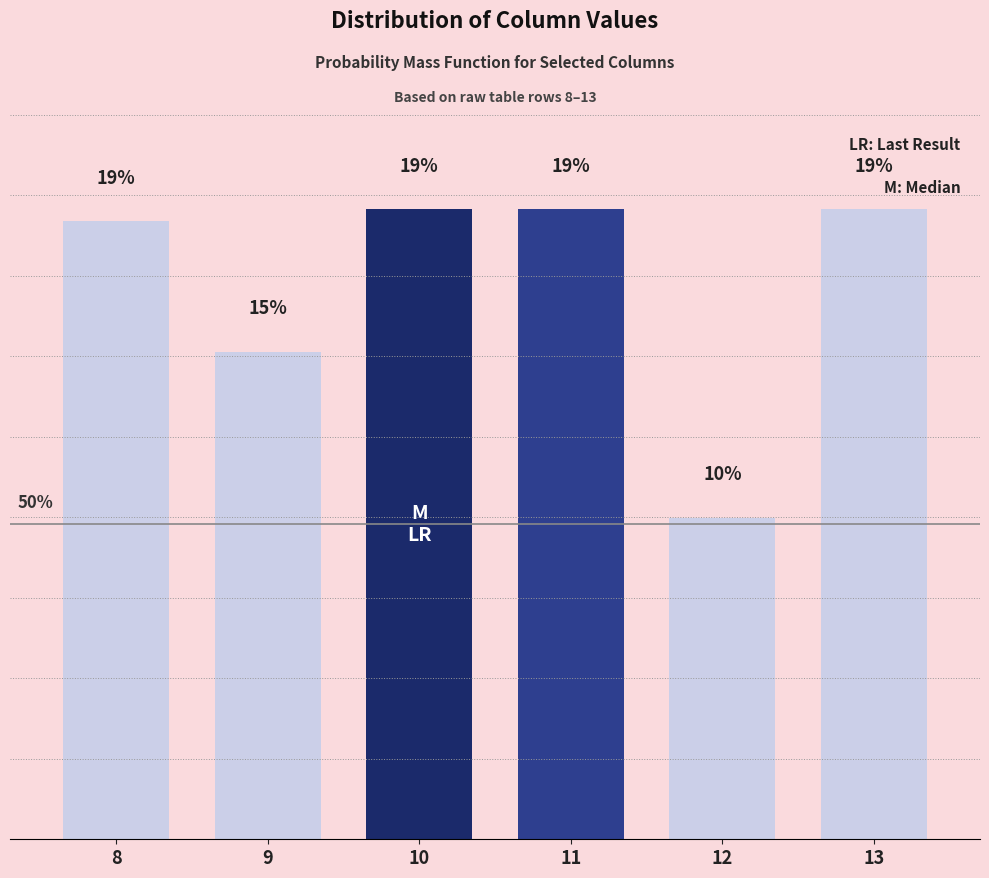

What is the change in value from 8 to 13?

+0.4